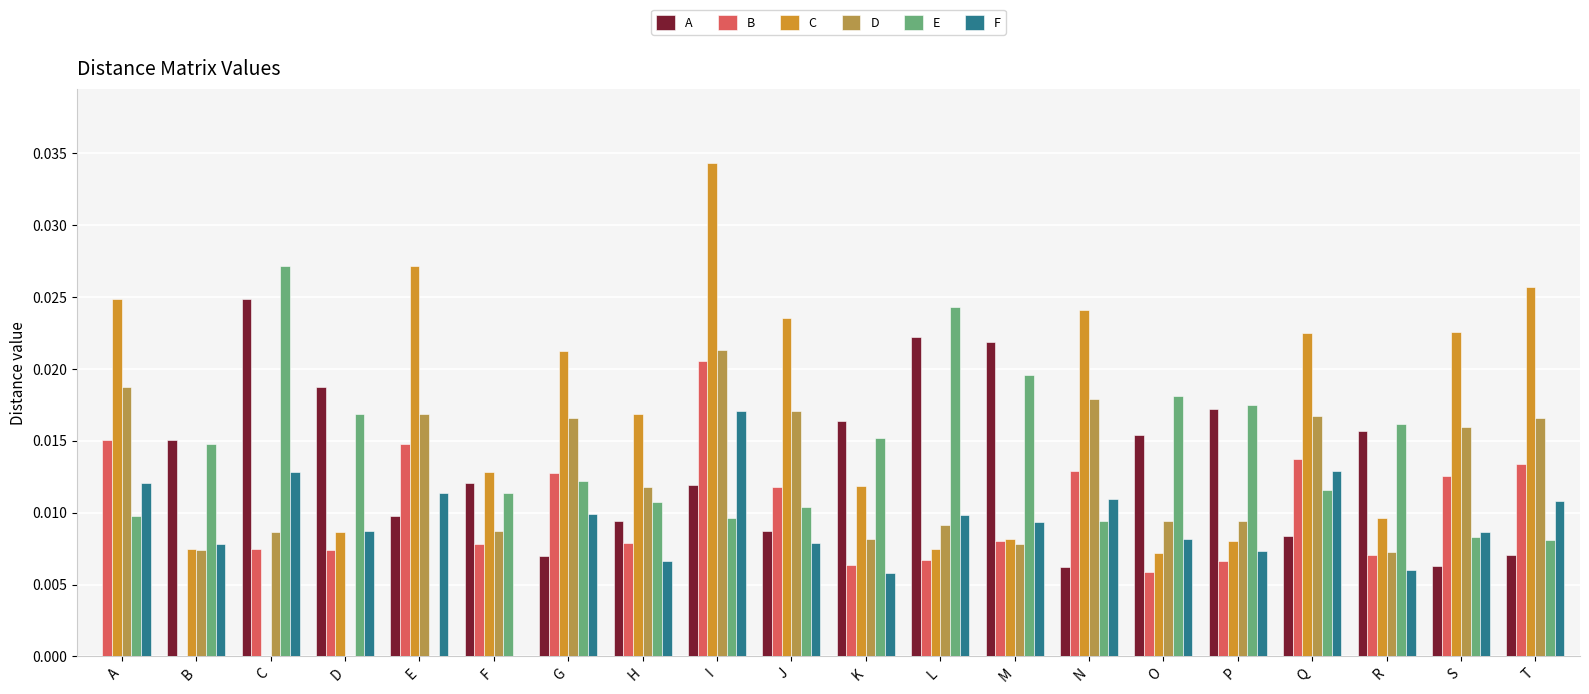

Which series changed the most between E and S?

E